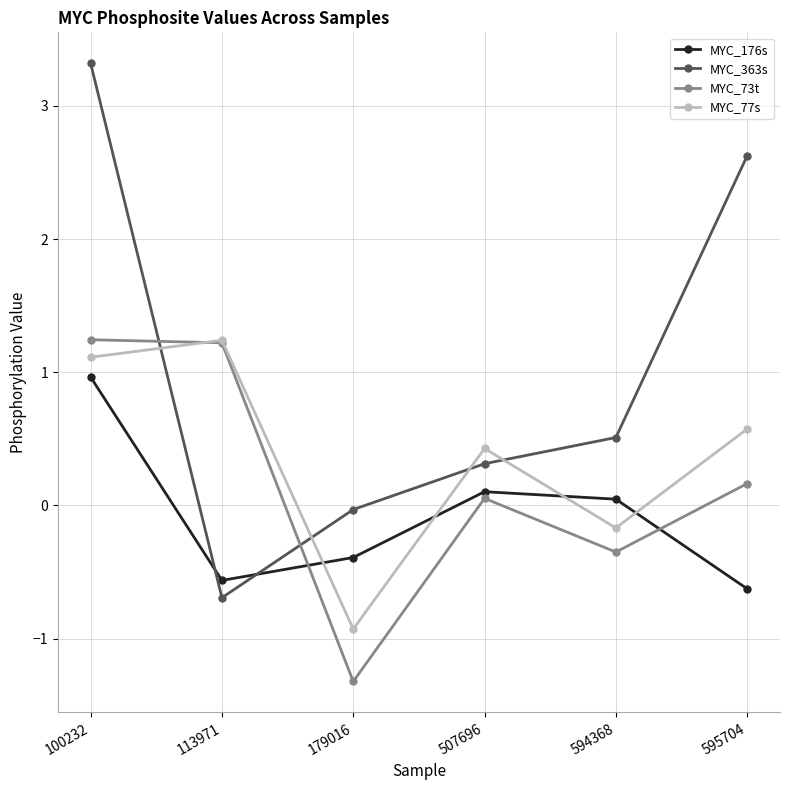

What is the difference between the second highest and second lowest values in the MYC_363s series?

2.7